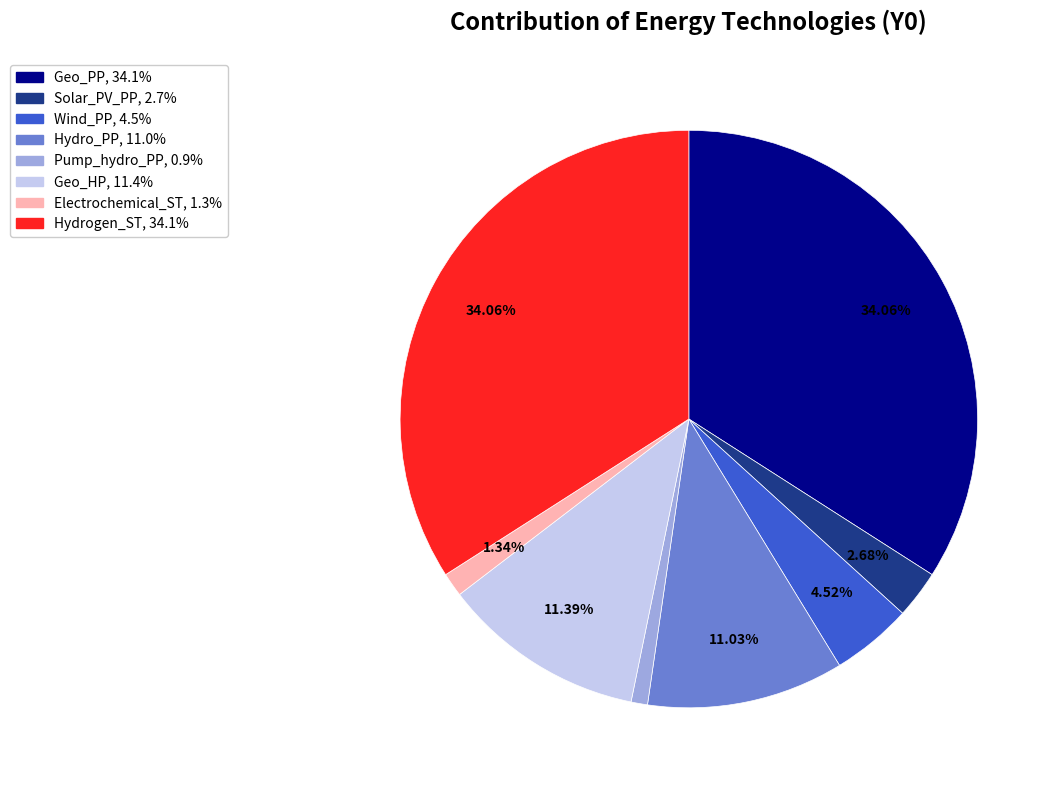

Do Hydrogen_ST and Geo_HP together represent more than half of the pie?

No